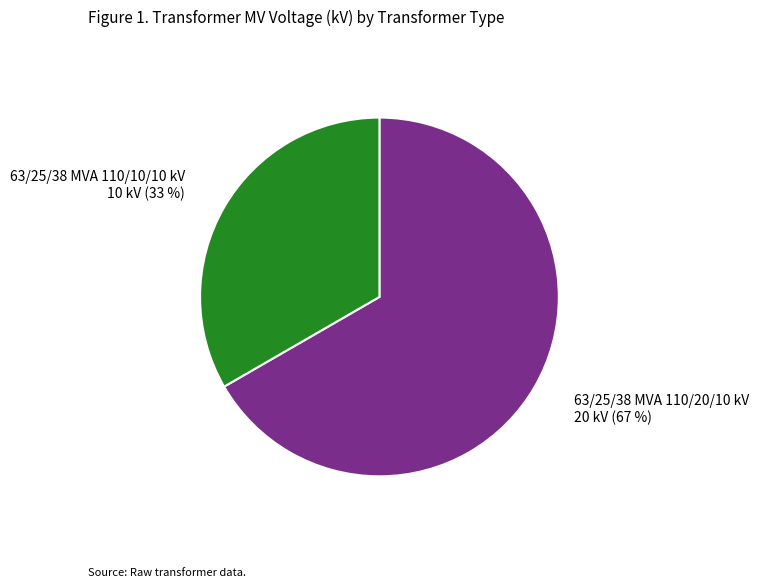

Is the sum of 63/25/38 MVA 110/20/10 kV and 63/25/38 MVA 110/10/10 kV greater than half?

Yes